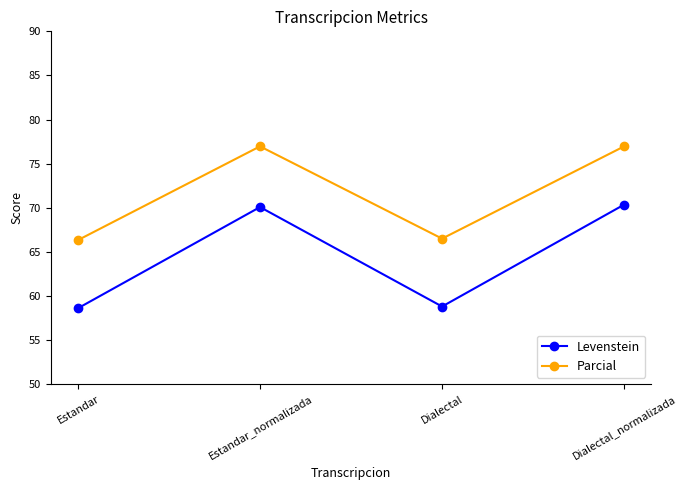

What are all the series names shown in the legend?

Levenstein, Parcial